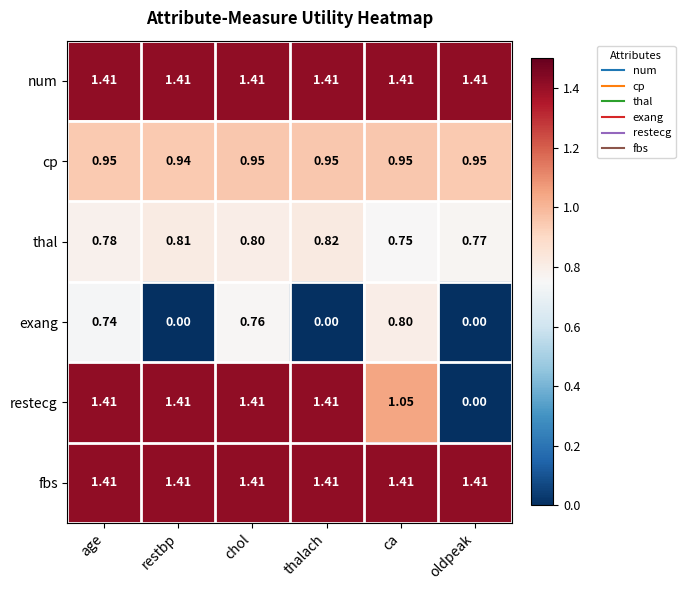

At which label does exang reach its peak?

ca